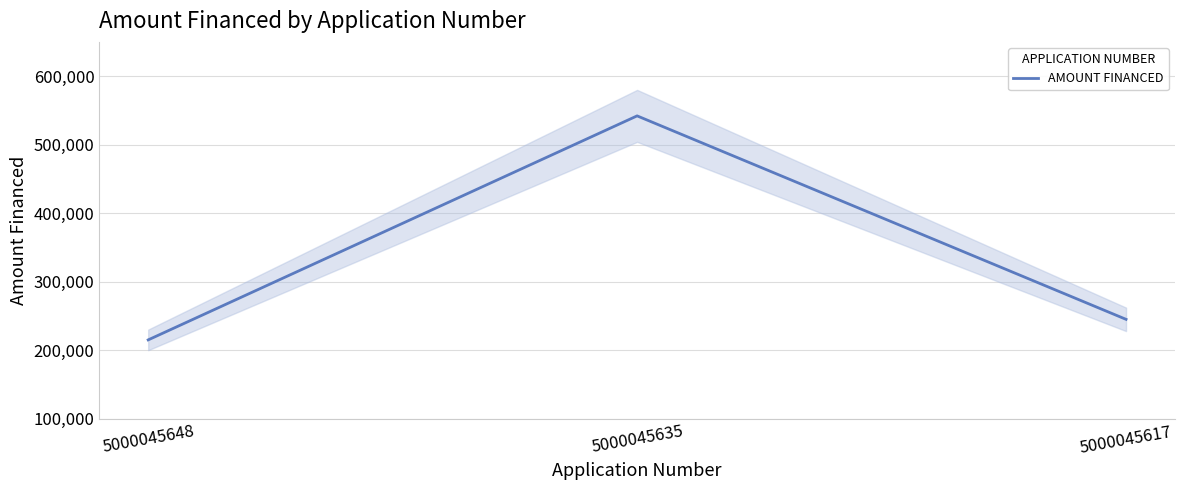

What is the sum of the values at 5000045635 and 5000045617?

787000